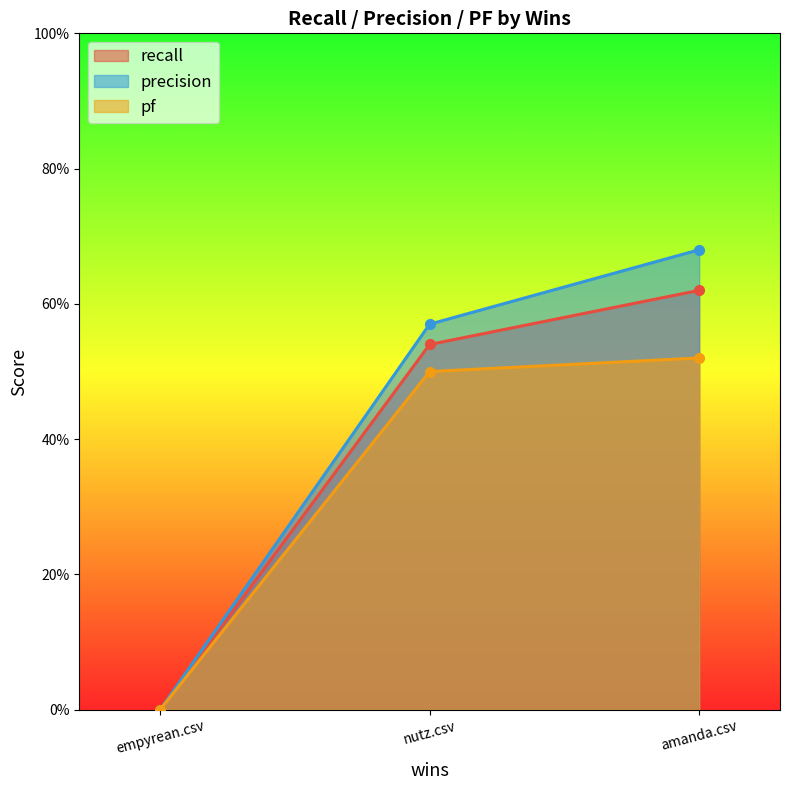

What is the average value of the precision series?

0.4